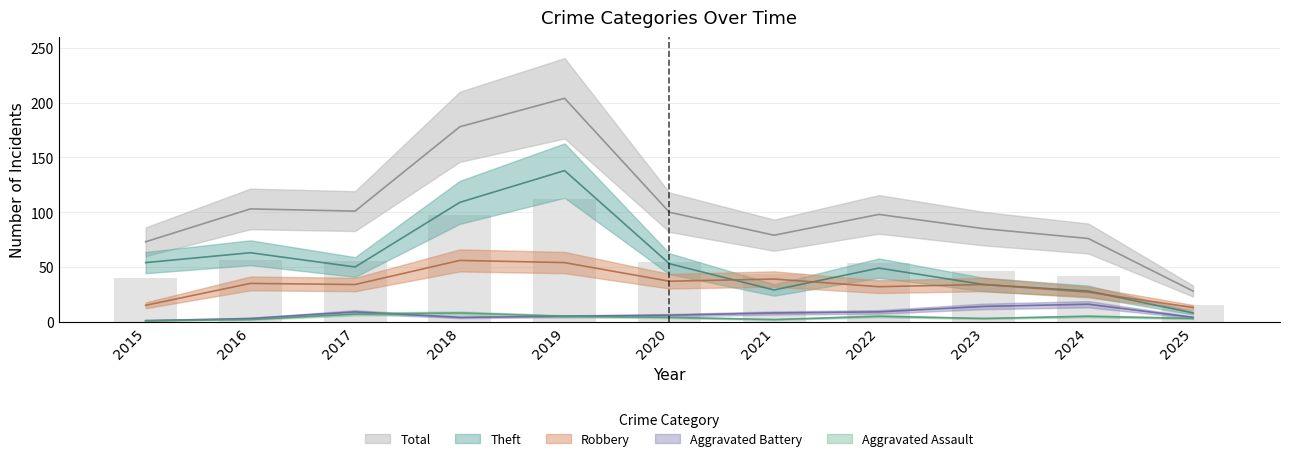

At 2017, list the series in order from smallest to largest.

Aggravated Assault, Aggravated Battery, Robbery, Theft, Total